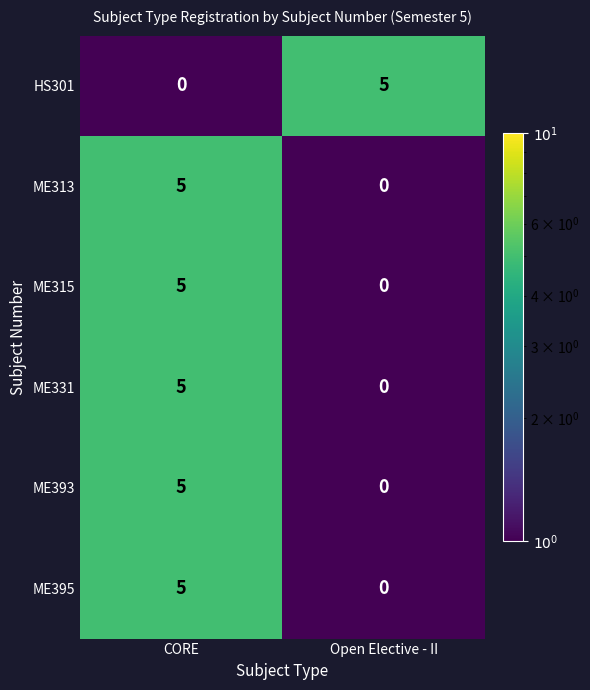

What is the total value across all series at Open Elective - II?

5